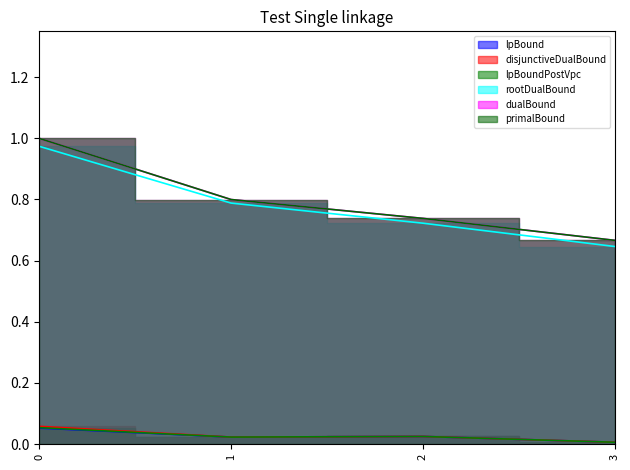

Is it true that disjunctiveDualBound equals 0.0 at 2?

False